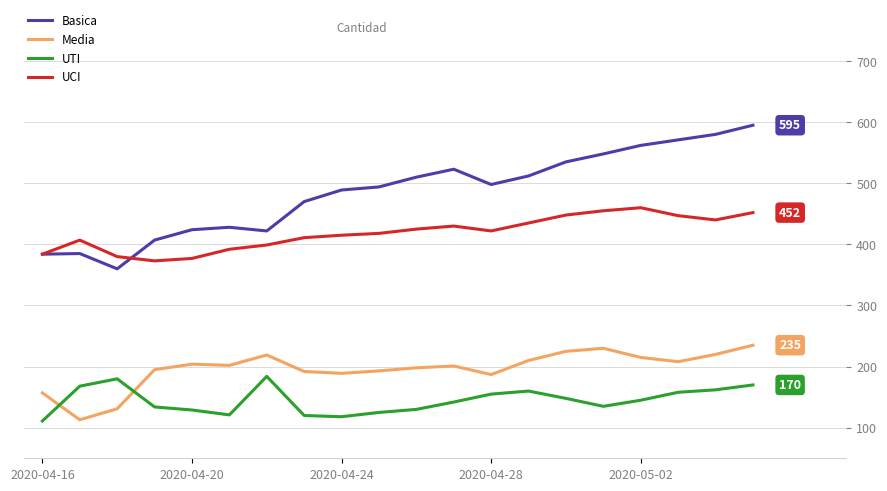

List the series in order of their overall mean, highest first.

Basica, UCI, Media, UTI